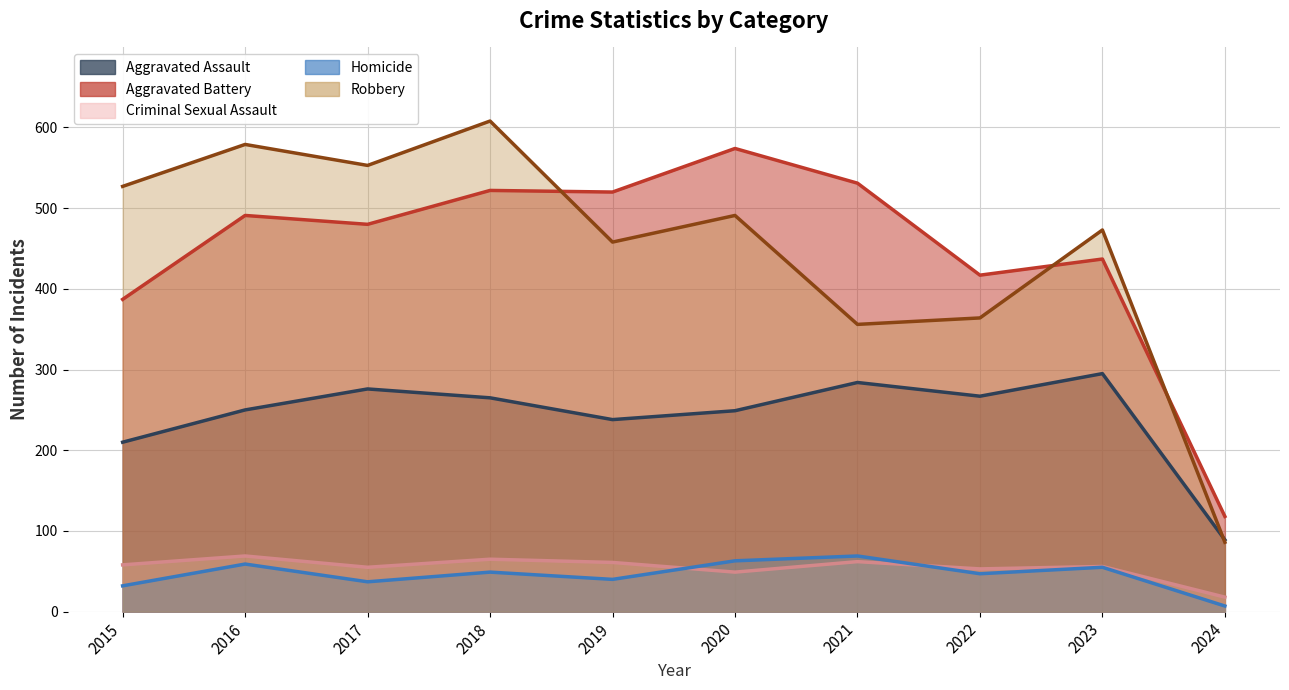

What is the greatest value displayed?

608